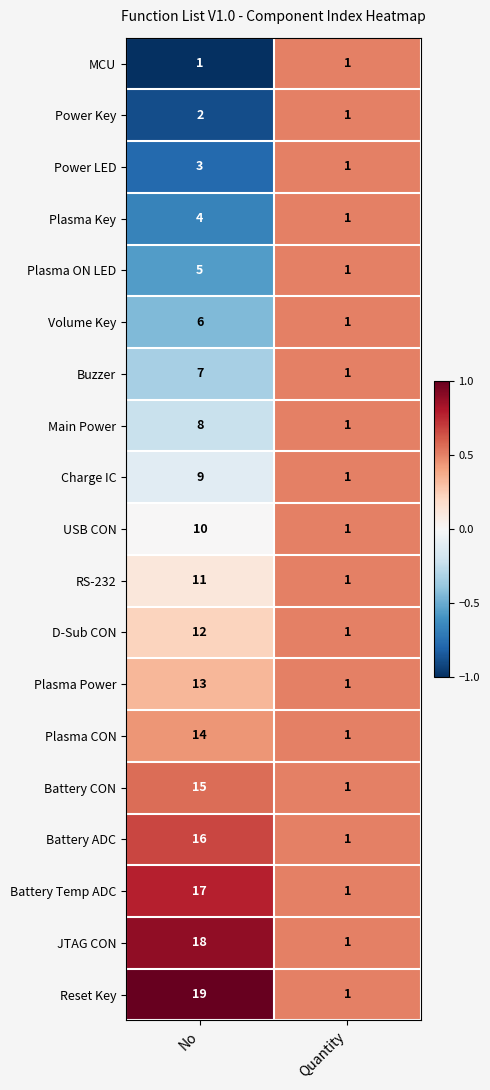

Which series has the largest total across all categories?

Reset Key